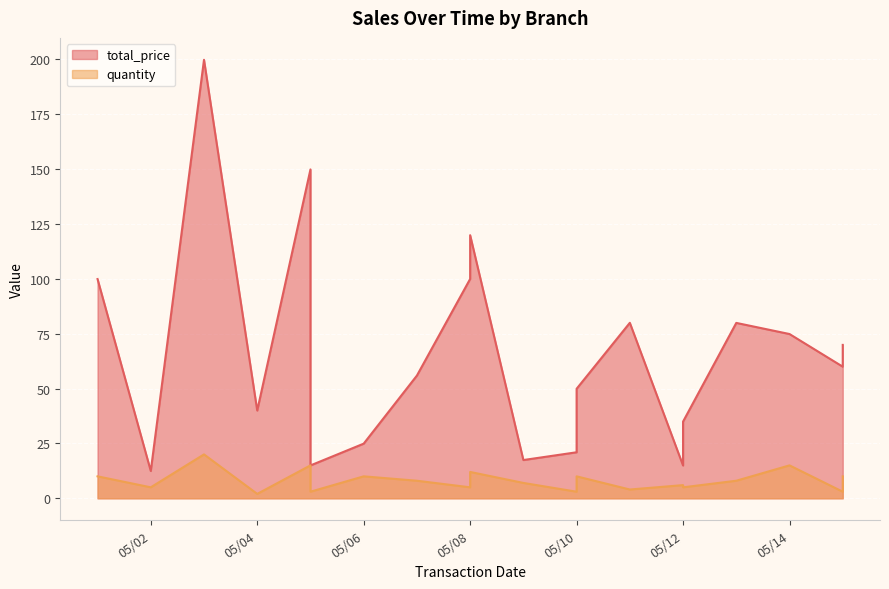

What is the highest value of the quantity series?

20.0